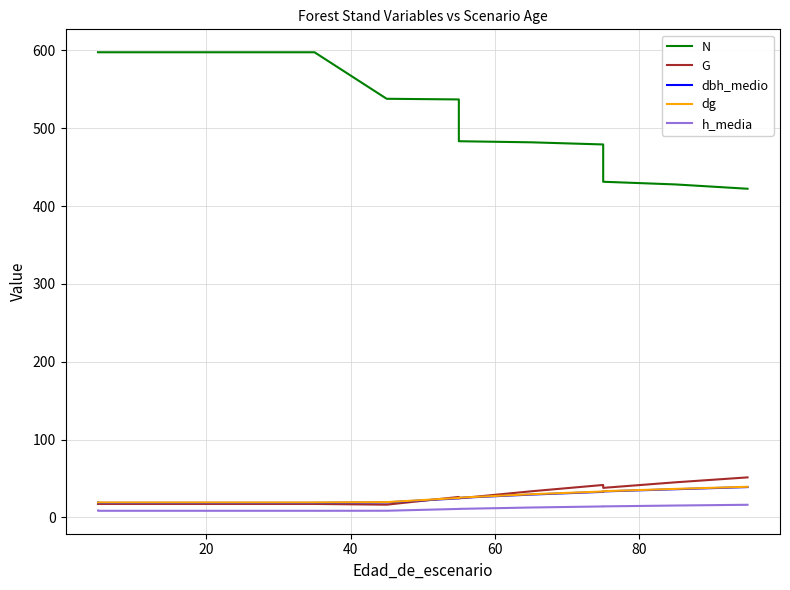

The N series shows 855.8 at 10. True or false?

False